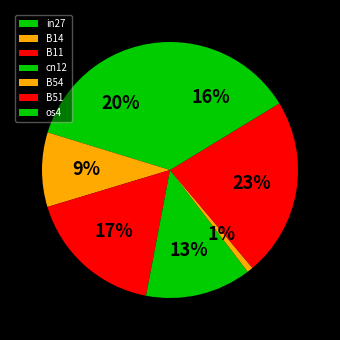

Which category has the biggest portion of the pie?

B51